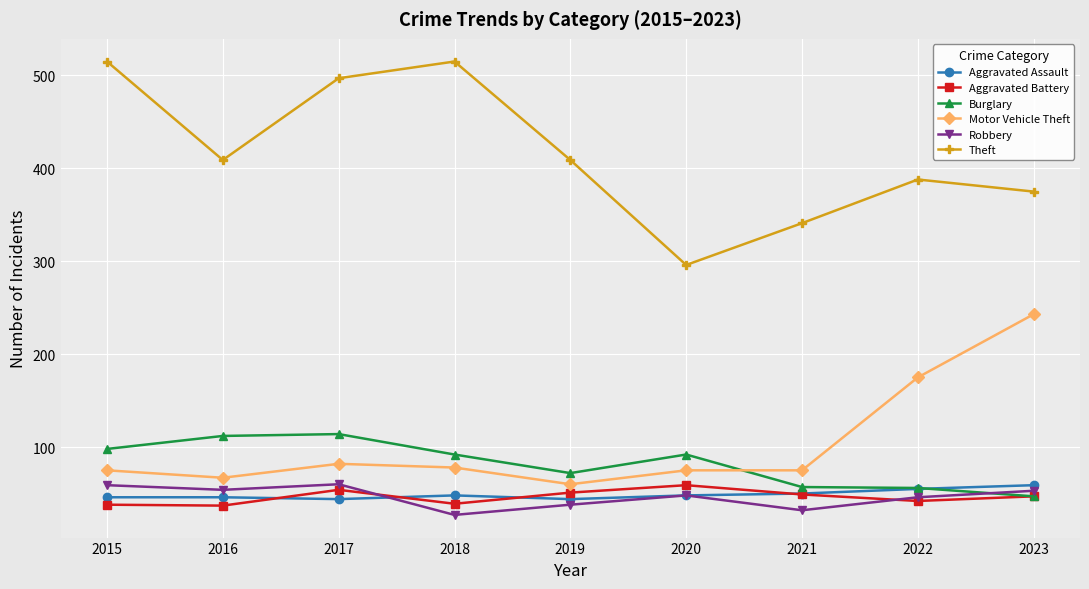

How many data points in Theft are less than 409?

4